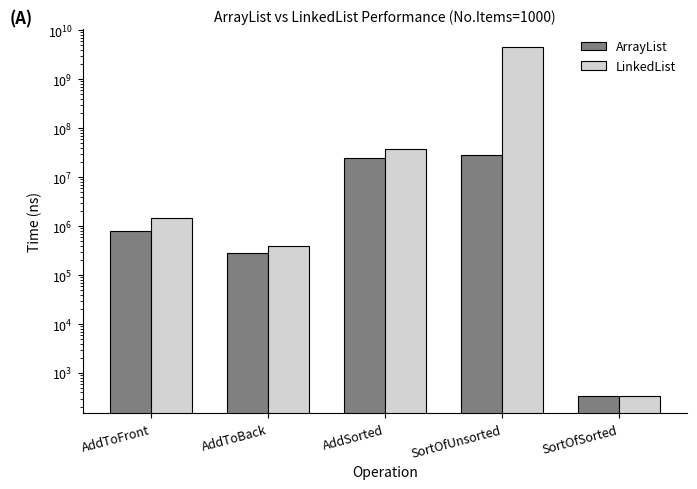

What are all the series names shown in the legend?

ArrayList, LinkedList